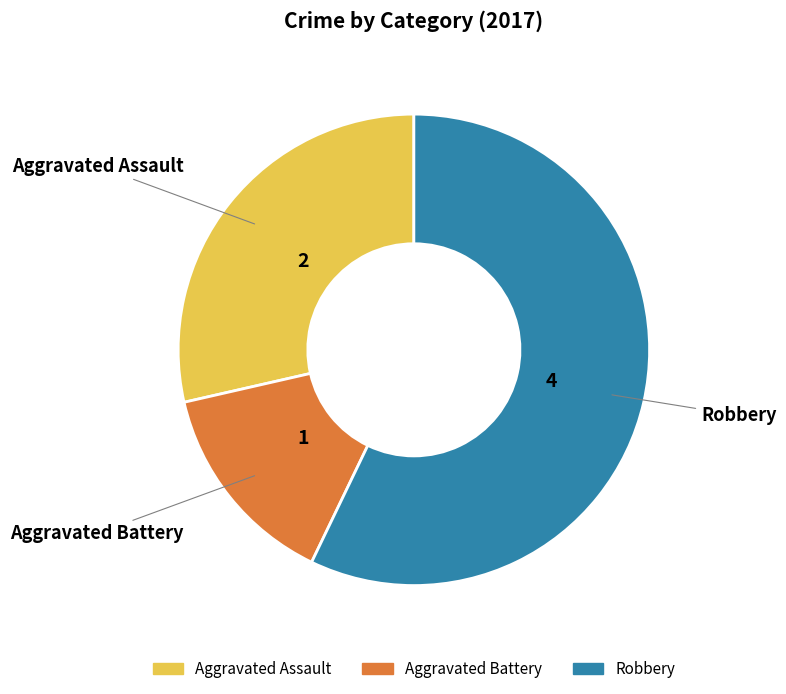

What is the ratio of the value at Aggravated Assault to the value at Robbery?

0.5